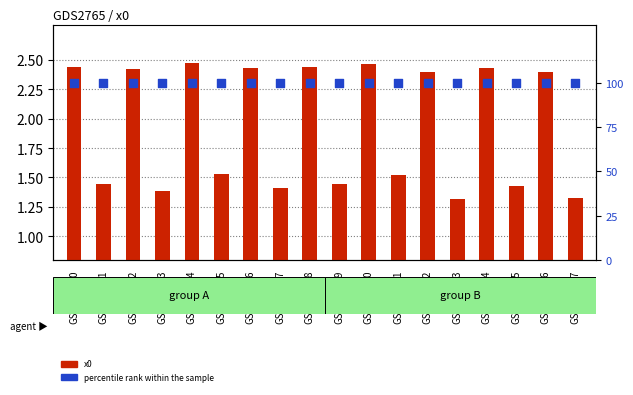

At how many categories does at least one series exceed 67?

18